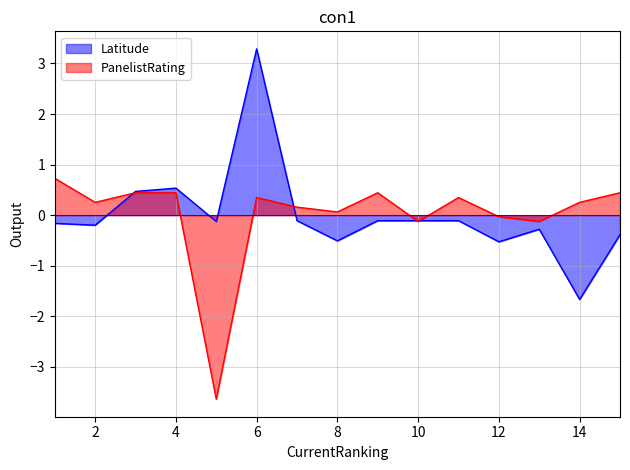

What is the value of the PanelistRating point at the 3rd from the left?

0.4